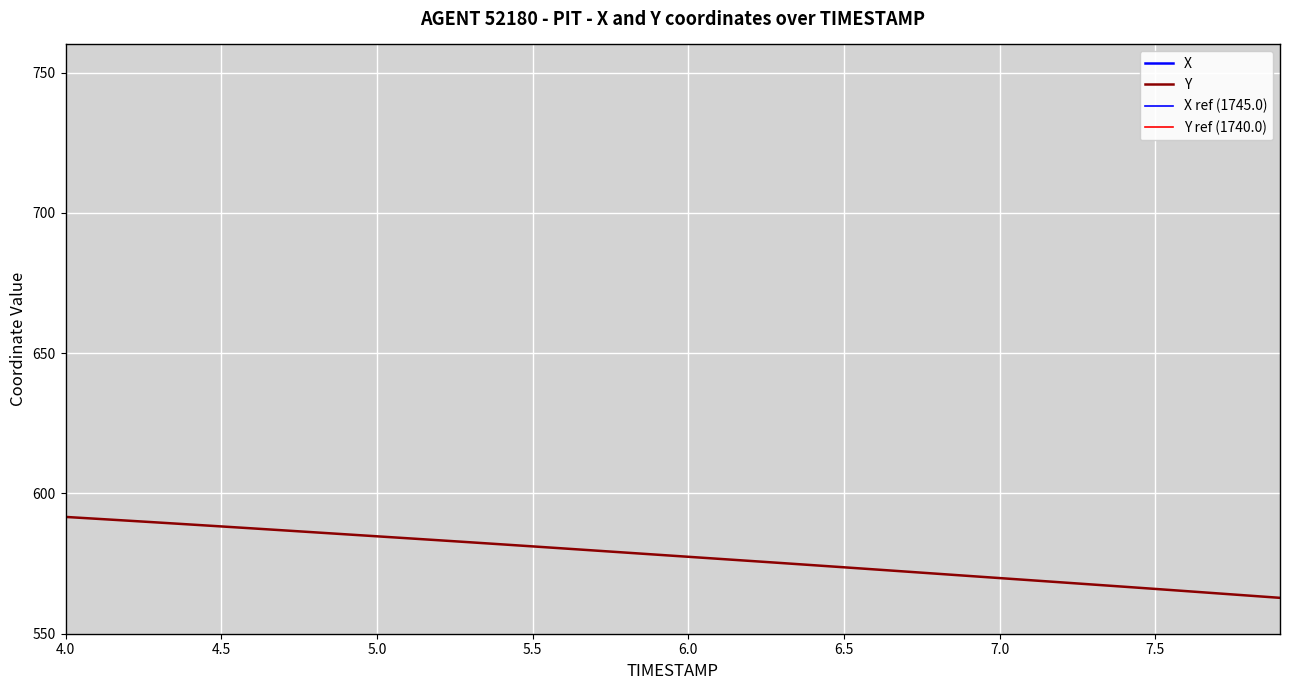

What value does the X series have at 7.5?

1743.4